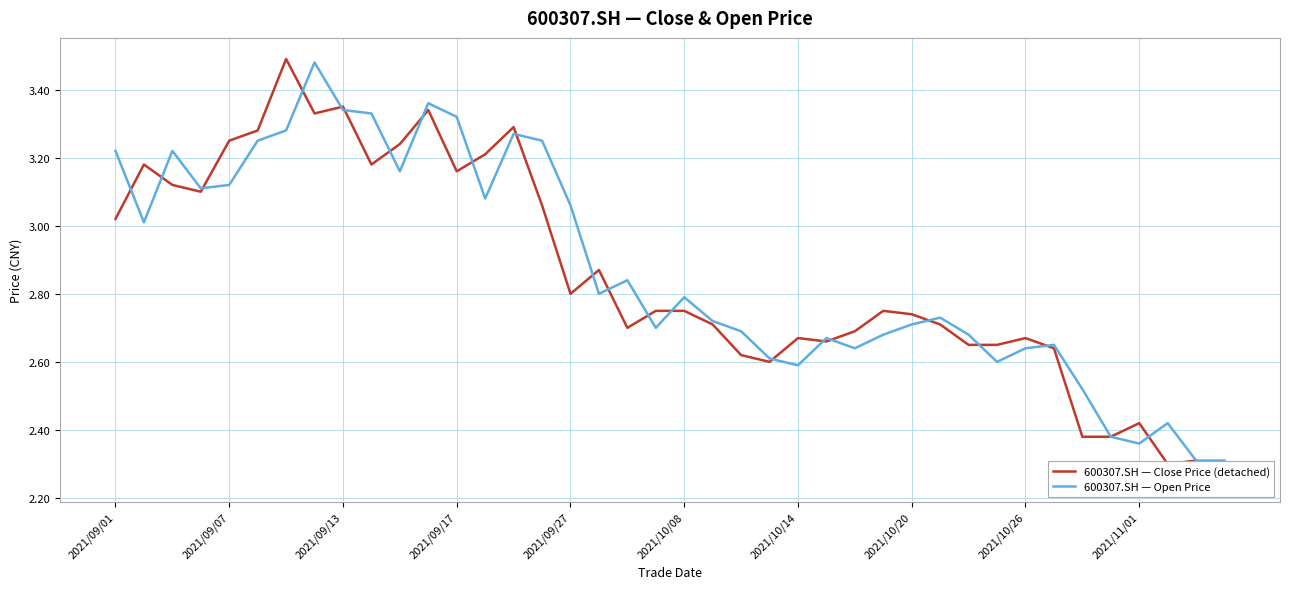

At how many categories does at least one series exceed 2?

40